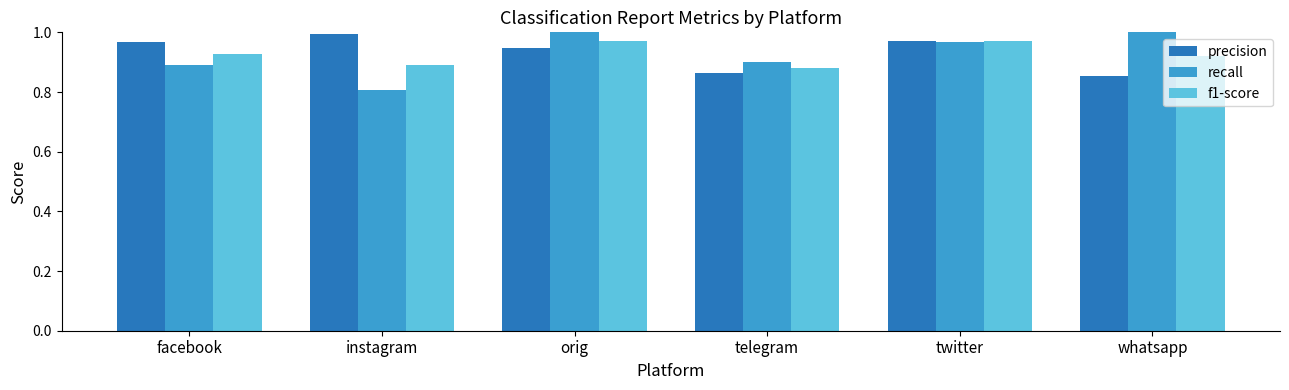

What is the label of the 2nd bar from the right?

twitter